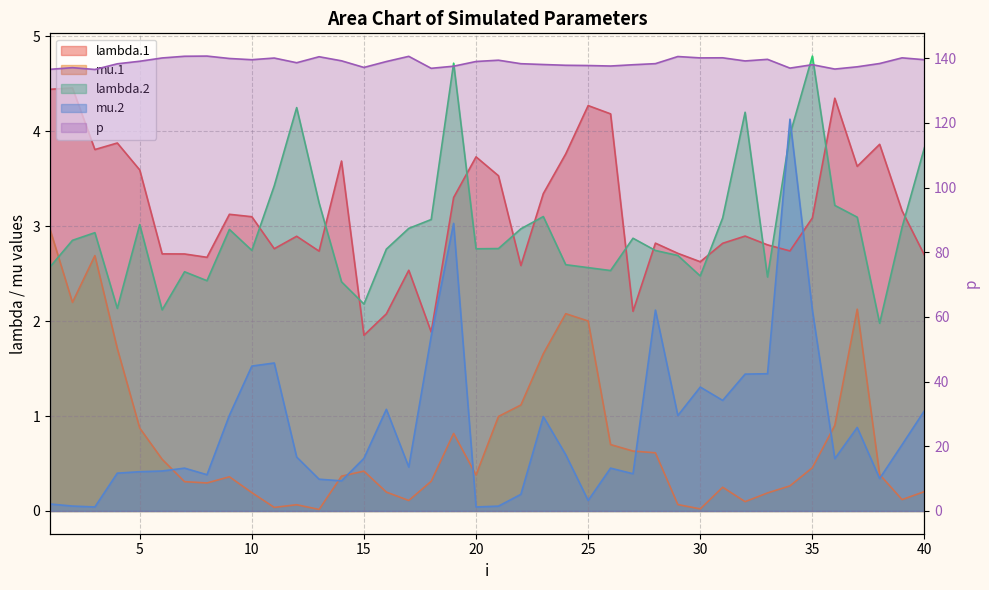

Reading right to left, extract all data points from this chart.

lambda.1: 40=2.7	39=3.2	38=3.9	37=3.6	36=4.3	35=3.1	34=2.7	33=2.8	32=2.9	31=2.8	30=2.6	29=2.7	28=2.8	27=2.1	26=4.2	25=4.3	24=3.8	23=3.3	22=2.6	21=3.5	20=3.7	19=3.3	18=1.9	17=2.5	16=2.1	15=1.9	14=3.7	13=2.7	12=2.9	11=2.8	10=3.1	9=3.1	8=2.7	7=2.7	6=2.7	5=3.6	4=3.9	3=3.8	2=4.5	1=4.4
mu.1: 40=0.2	39=0.1	38=0.4	37=2.1	36=0.9	35=0.5	34=0.3	33=0.2	32=0.1	31=0.3	30=0.0	29=0.1	28=0.6	27=0.6	26=0.7	25=2.0	24=2.1	23=1.7	22=1.1	21=1.0	20=0.4	19=0.8	18=0.3	17=0.1	16=0.2	15=0.4	14=0.4	13=0.0	12=0.1	11=0.0	10=0.2	9=0.4	8=0.3	7=0.3	6=0.5	5=0.9	4=1.7	3=2.7	2=2.2	1=3.0
lambda.2: 40=3.8	39=3.0	38=2.0	37=3.1	36=3.2	35=4.8	34=4.0	33=2.5	32=4.2	31=3.1	30=2.5	29=2.7	28=2.7	27=2.9	26=2.5	25=2.6	24=2.6	23=3.1	22=3.0	21=2.8	20=2.8	19=4.7	18=3.1	17=3.0	16=2.8	15=2.2	14=2.4	13=3.2	12=4.2	11=3.4	10=2.7	9=3.0	8=2.4	7=2.5	6=2.1	5=3.0	4=2.1	3=2.9	2=2.9	1=2.6
mu.2: 40=1.1	39=0.7	38=0.3	37=0.9	36=0.6	35=2.1	34=4.1	33=1.4	32=1.4	31=1.2	30=1.3	29=1.0	28=2.1	27=0.4	26=0.5	25=0.1	24=0.6	23=1.0	22=0.2	21=0.1	20=0.0	19=3.0	18=1.8	17=0.5	16=1.1	15=0.6	14=0.3	13=0.3	12=0.6	11=1.6	10=1.5	9=1.0	8=0.4	7=0.5	6=0.4	5=0.4	4=0.4	3=0.0	2=0.1	1=0.1
p: 40=139.5	39=140.1	38=138.3	37=137.3	36=136.6	35=138.0	34=136.9	33=139.6	32=139.1	31=140.1	30=140.1	29=140.5	28=138.3	27=138.0	26=137.6	25=137.7	24=137.8	23=138.0	22=138.3	21=139.4	20=139.0	19=137.5	18=136.8	17=140.5	16=138.9	15=137.1	14=139.2	13=140.4	12=138.6	11=140.0	10=139.5	9=139.9	8=140.6	7=140.6	6=140.0	5=139.0	4=138.2	3=136.5	2=137.0	1=136.5